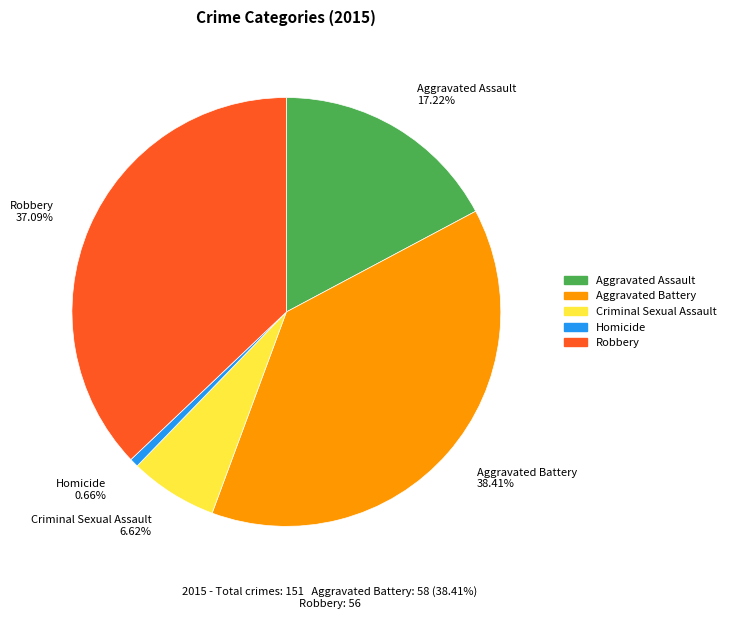

To the nearest percent, what is the difference between the largest and smallest slice percentages?

38%